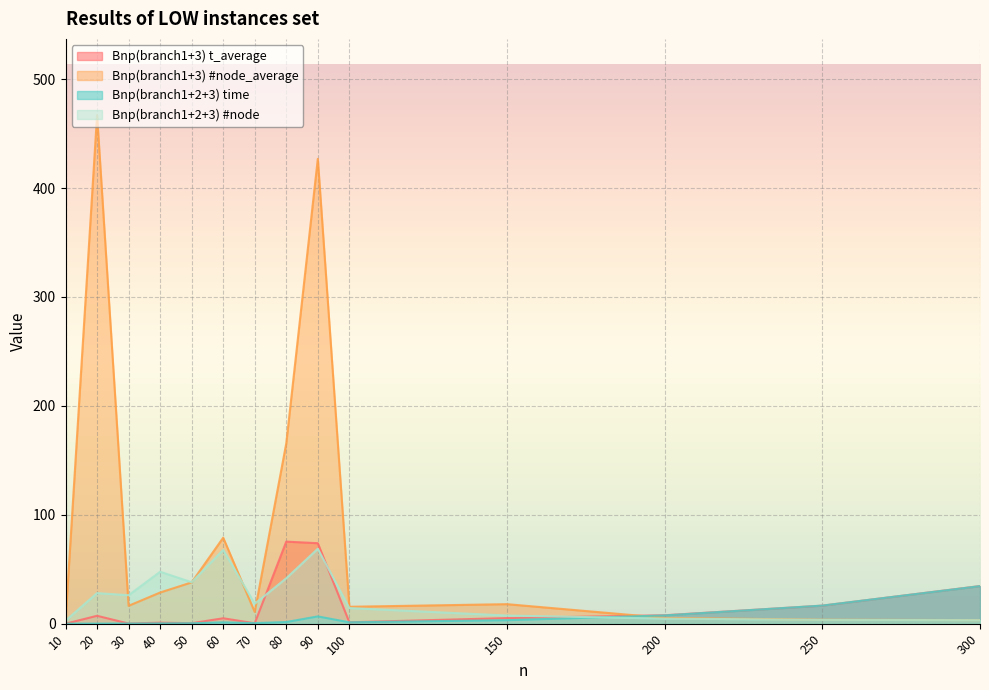

In Bnp(branch1+3) #node_average, how many points are higher than both neighbors (excluding endpoints)?

4